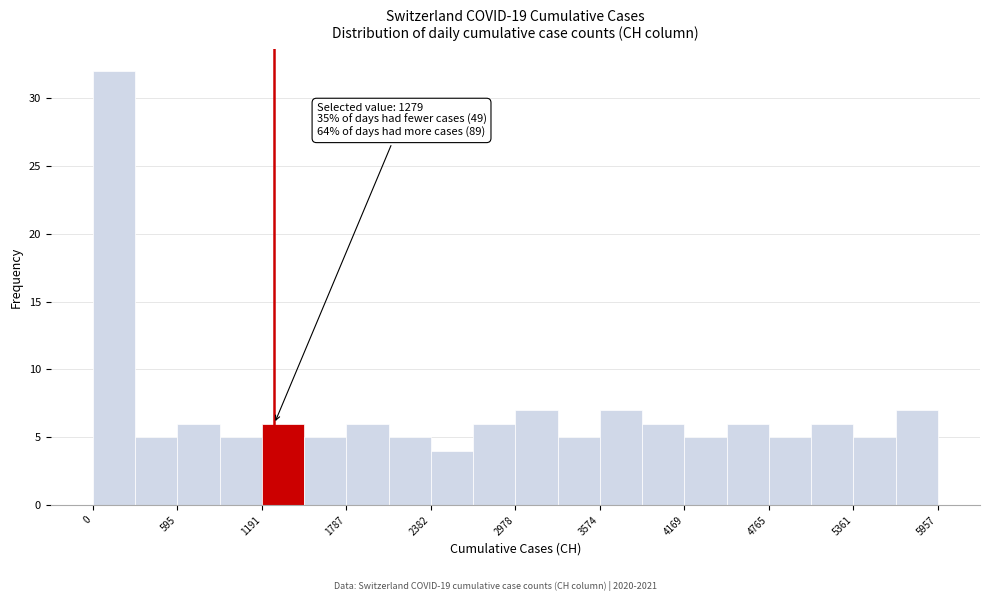

Around what value on the x-axis is the tallest bar? Give the approximate position of its centre, as read against the axis.

100